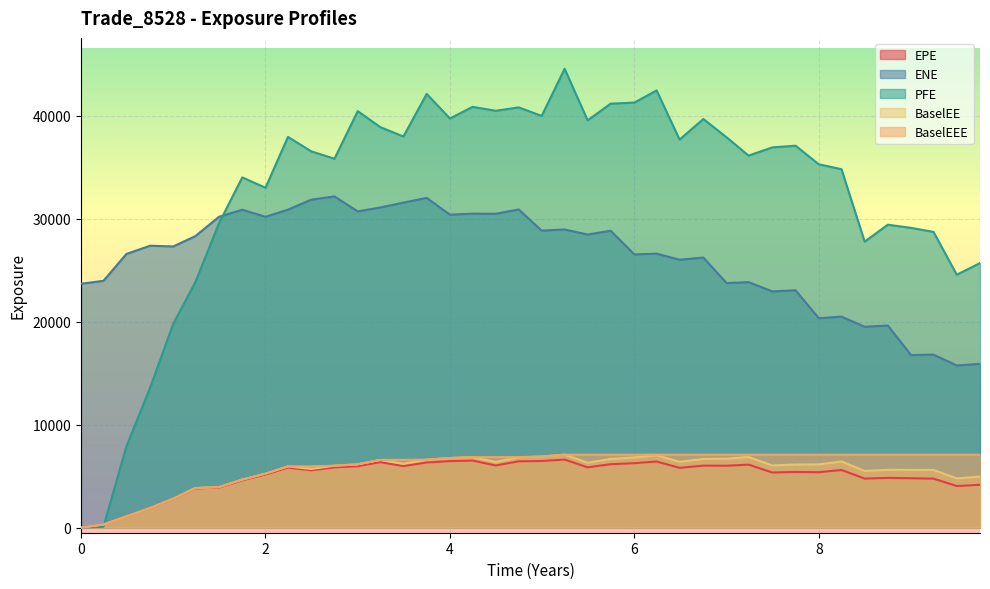

The value of EPE at 8 is 5373.4. True or false?

True